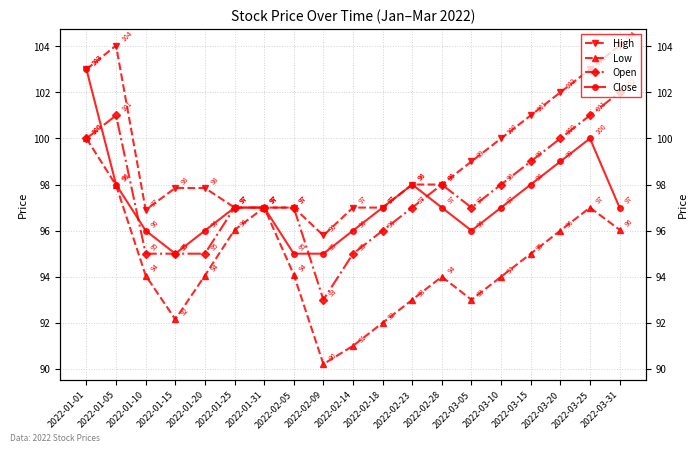

Reading left to right, transcribe all the data shown in this chart.

High: 103.0	104.0	96.9	97.8	97.8	97.0	97.0	97.0	95.8	97.0	97.0	98.0	98.0	99.0	100.0	101.0	102.0	103.0	104.0
Low: 100.0	98.0	94.0	92.2	94.0	96.0	97.0	94.1	90.2	91.0	92.0	93.0	94.0	93.0	94.0	95.0	96.0	97.0	96.0
Open: 100.0	101.0	95.0	95.0	95.0	97.0	97.0	97.0	93.0	95.0	96.0	97.0	98.0	97.0	98.0	99.0	100.0	101.0	102.0
Close: 103.0	98.0	96.0	95.0	96.0	97.0	97.0	95.0	95.0	96.0	97.0	98.0	97.0	96.0	97.0	98.0	99.0	100.0	97.0